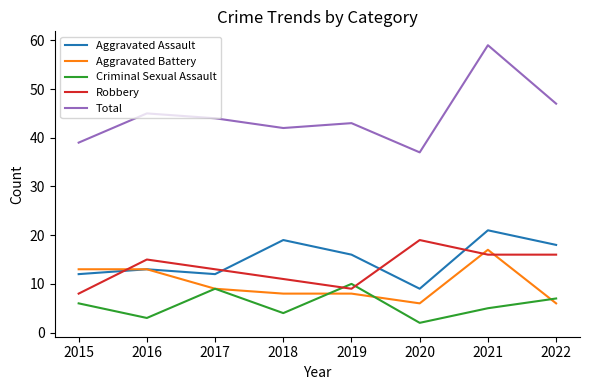

What is the difference between the maximum and minimum values in the Total series?

22